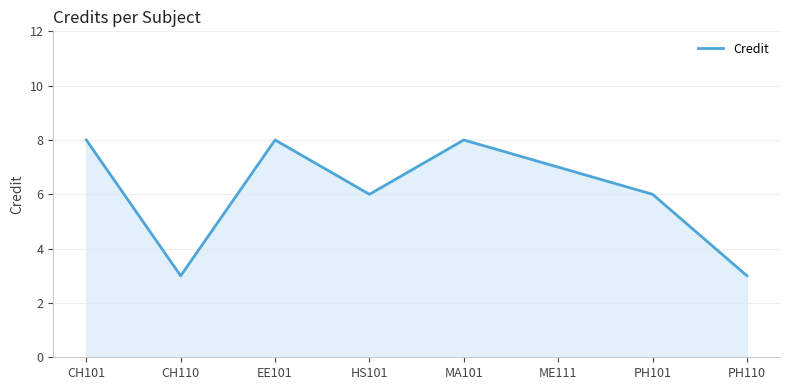

How many categories are shown in the chart?

8